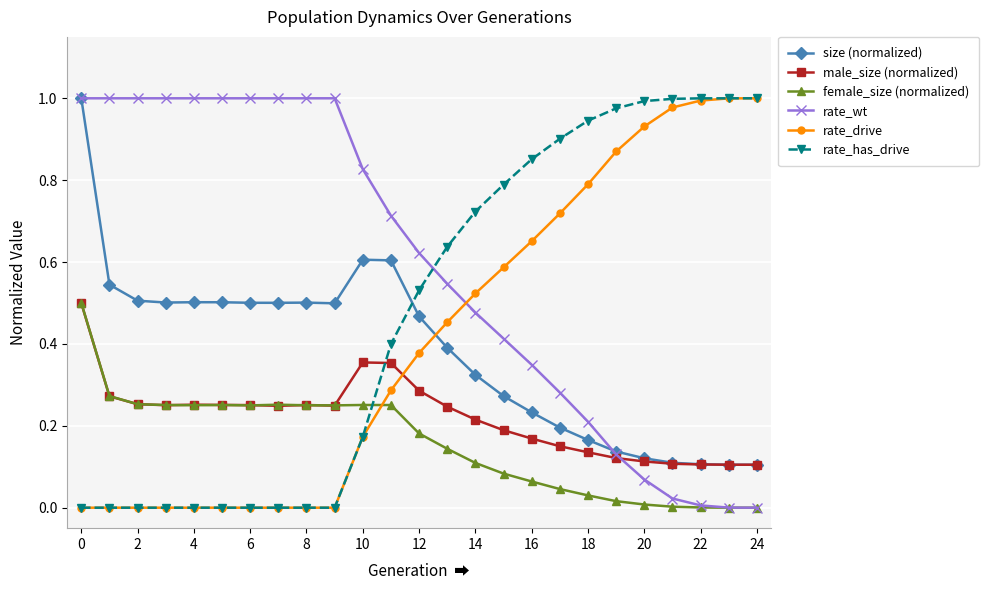

Which series ends up on top after the final intersection of size (normalized) and rate_wt?

size (normalized)